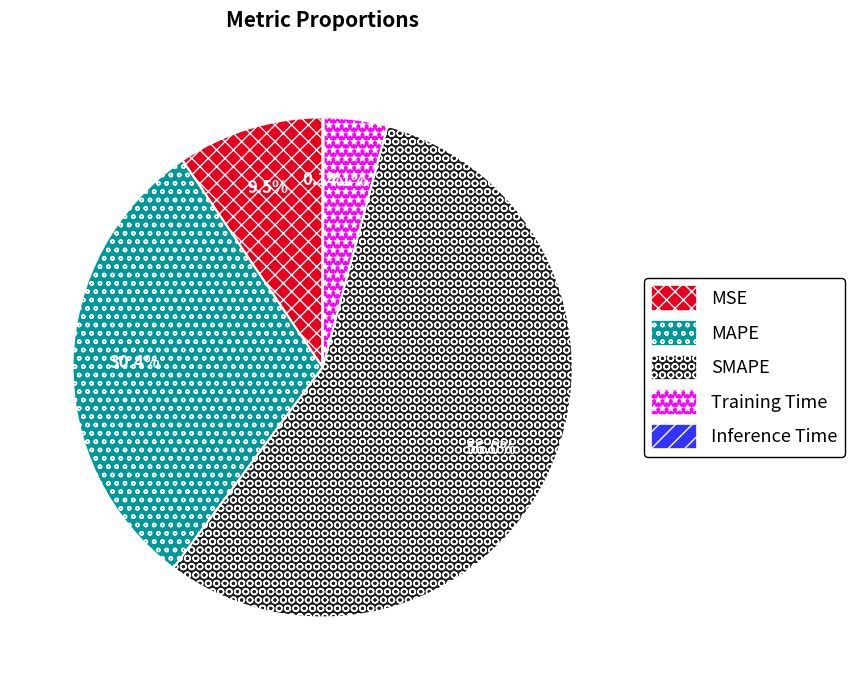

Which category has the biggest portion of the pie?

SMAPE